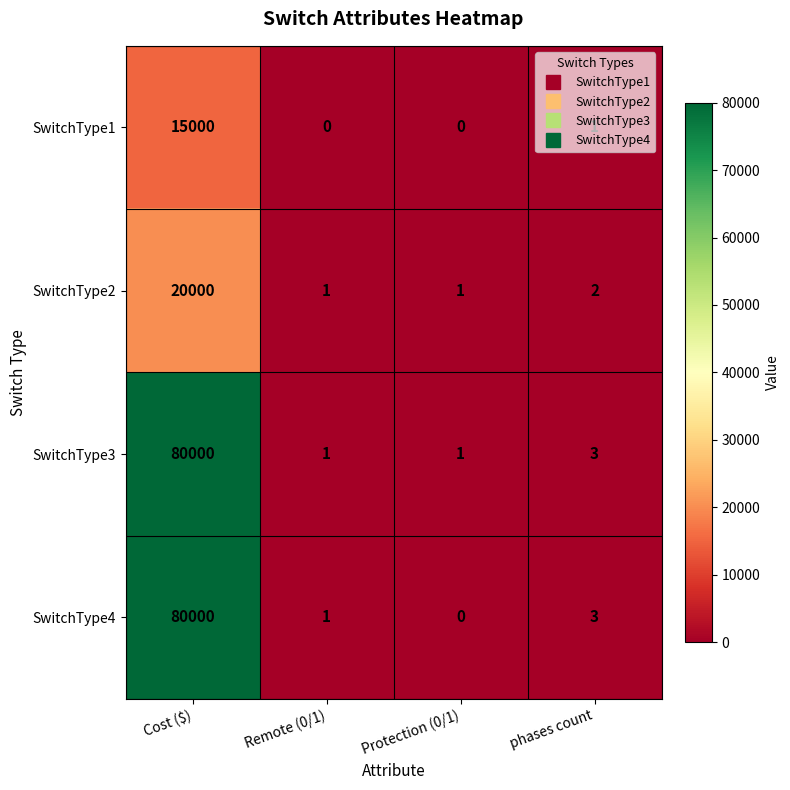

Which series has the largest total across all categories?

SwitchType3